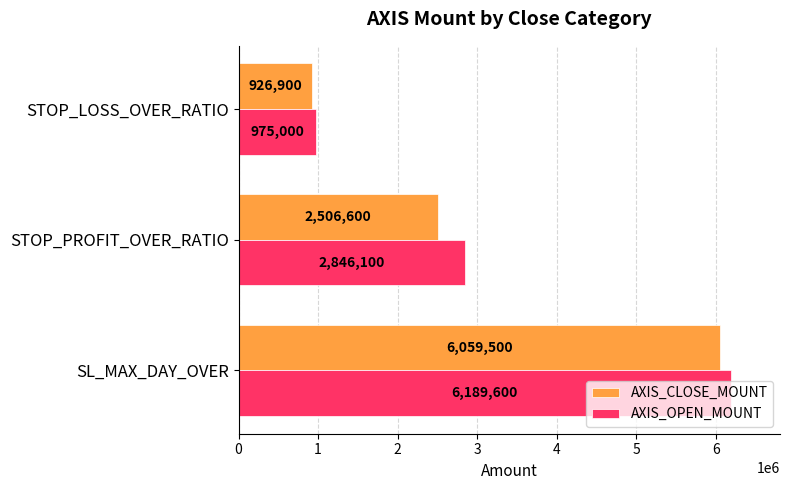

Which series changed the most between SL_MAX_DAY_OVER and STOP_LOSS_OVER_RATIO?

AXIS_OPEN_MOUNT